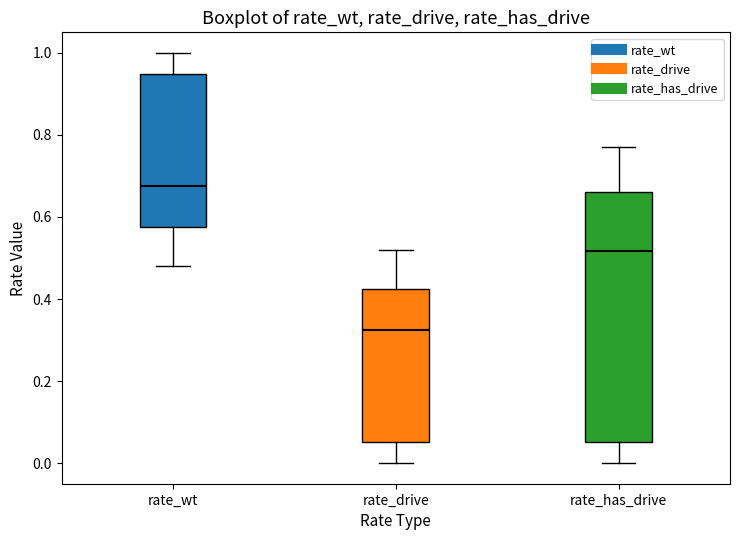

Which box is the tallest, from its lower edge to its upper edge?

rate_has_drive